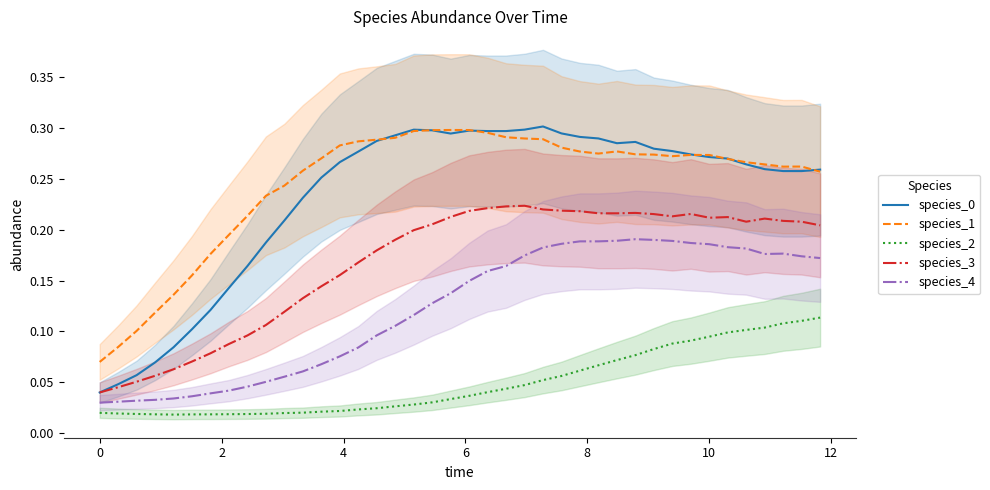

True or false: species_4 and species_3 cross at least once.

False